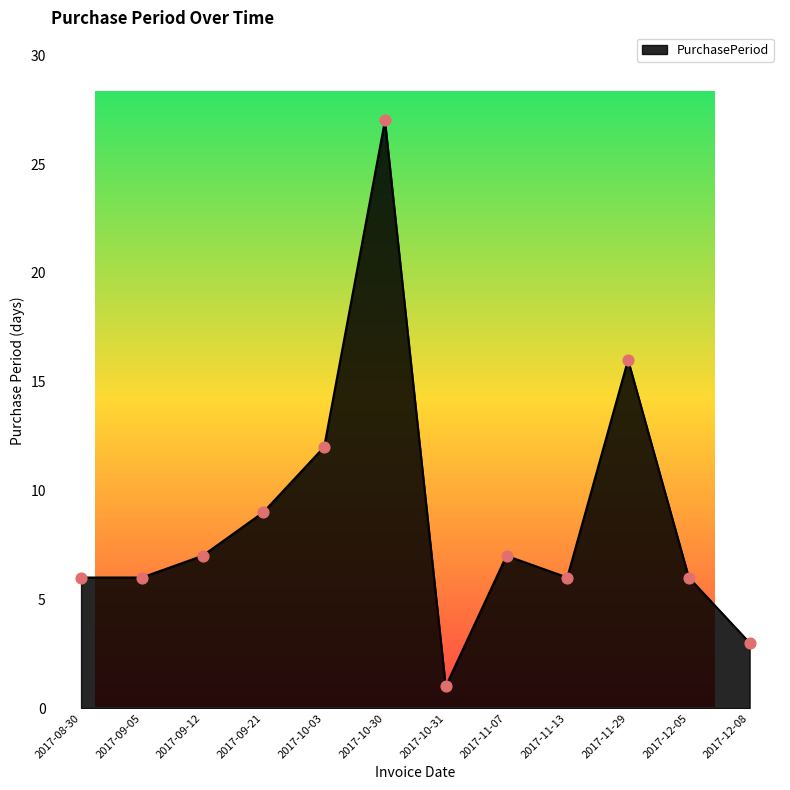

Between 2017-09-12 and 2017-12-05, which is larger?

2017-09-12